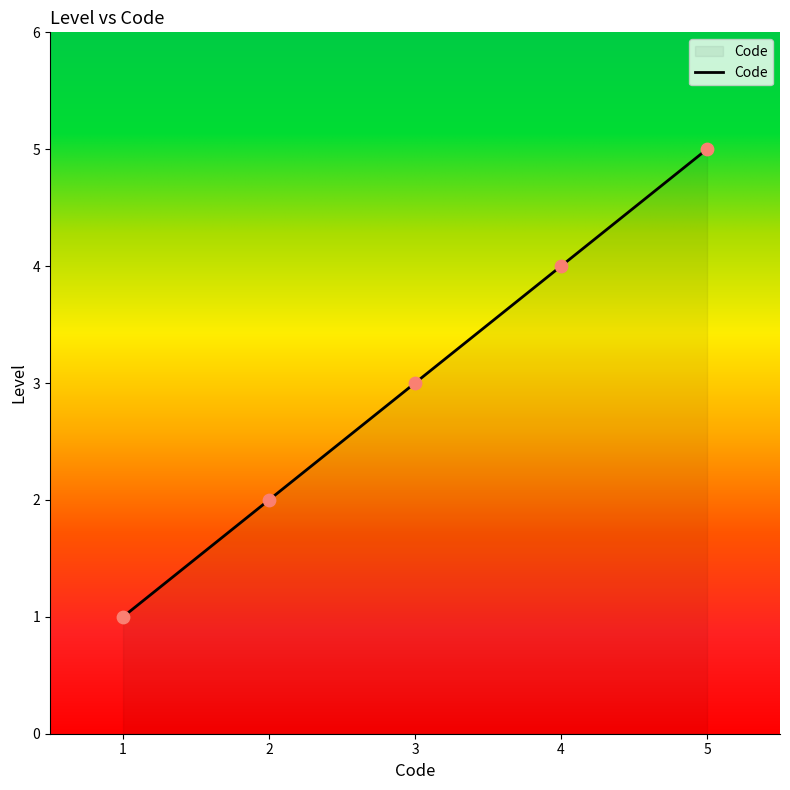

What is the ratio of the value at 2 to the value at 4?

0.5